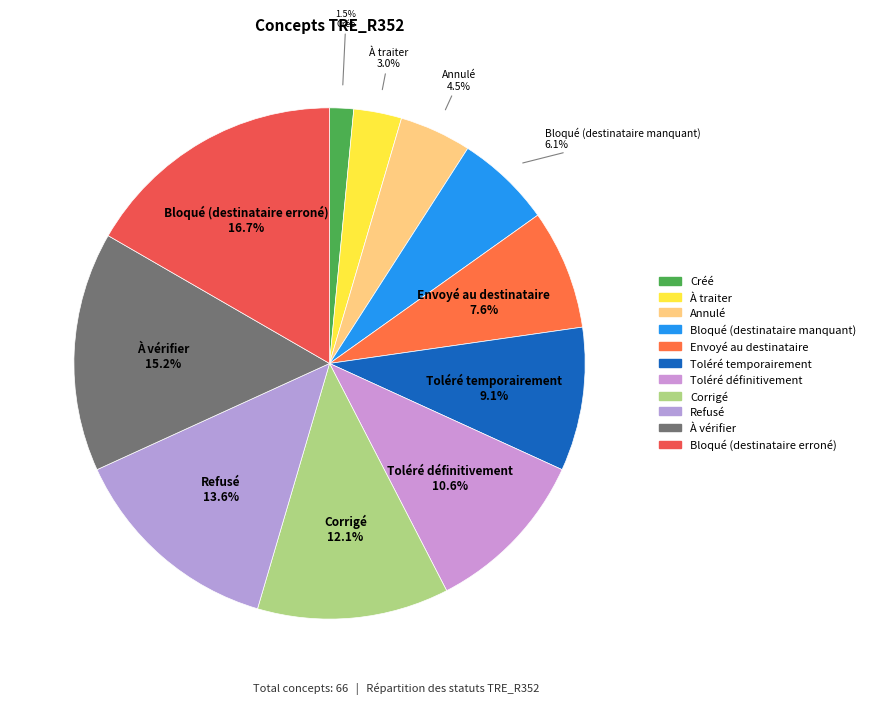

How many slices are in this pie chart?

11